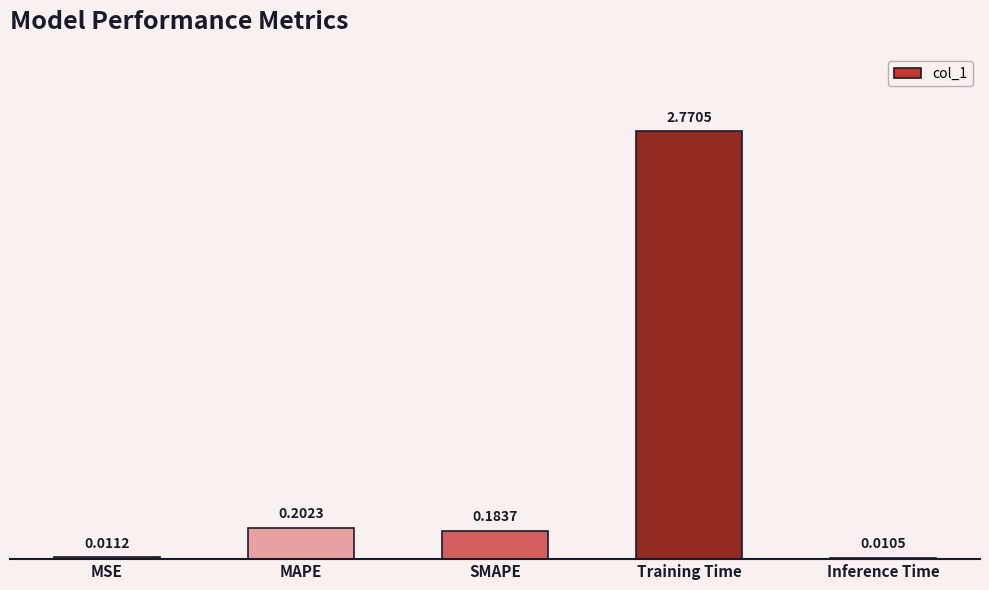

What position from the left is MAPE?

2